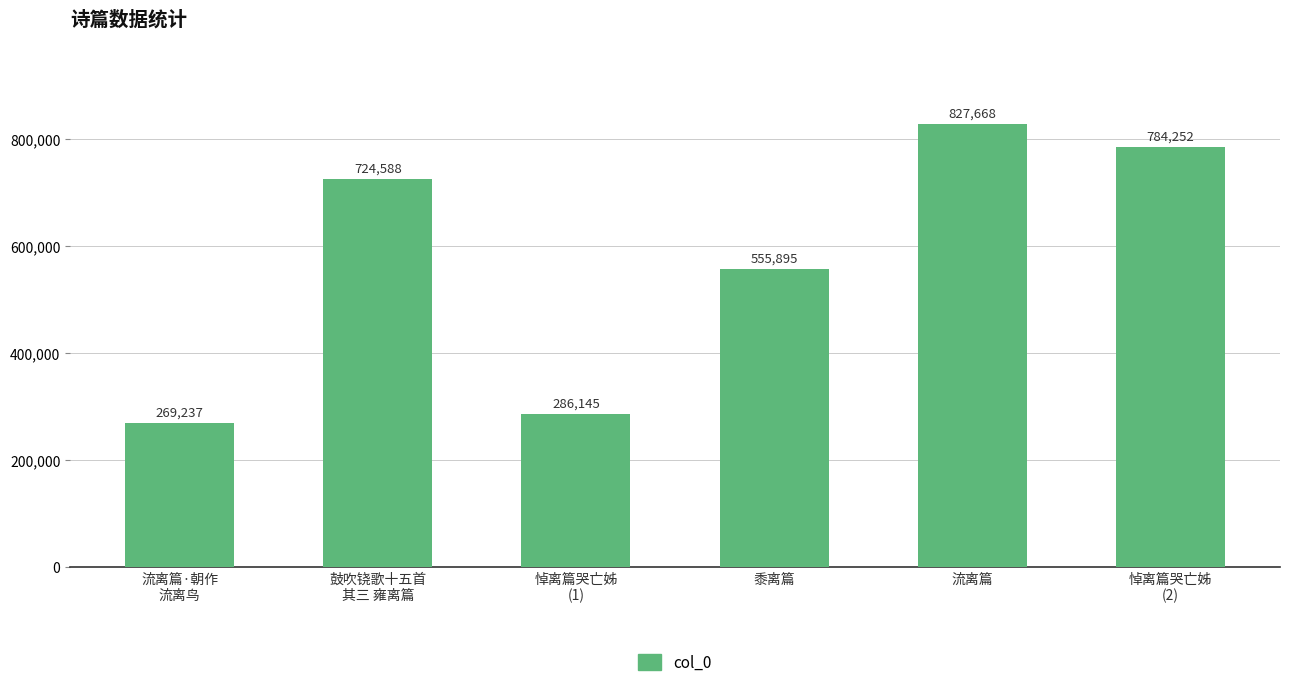

What position from the right is 流离篇?

2